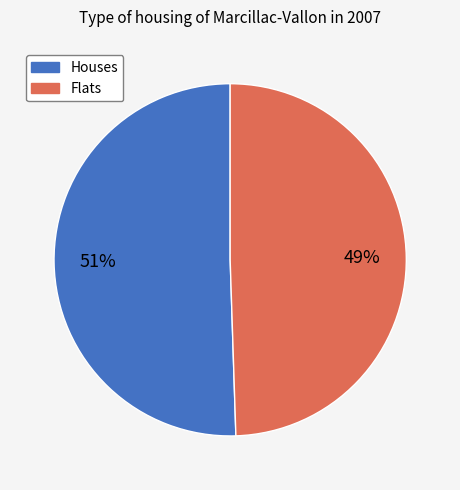

Is there a majority slice in this chart?

Yes